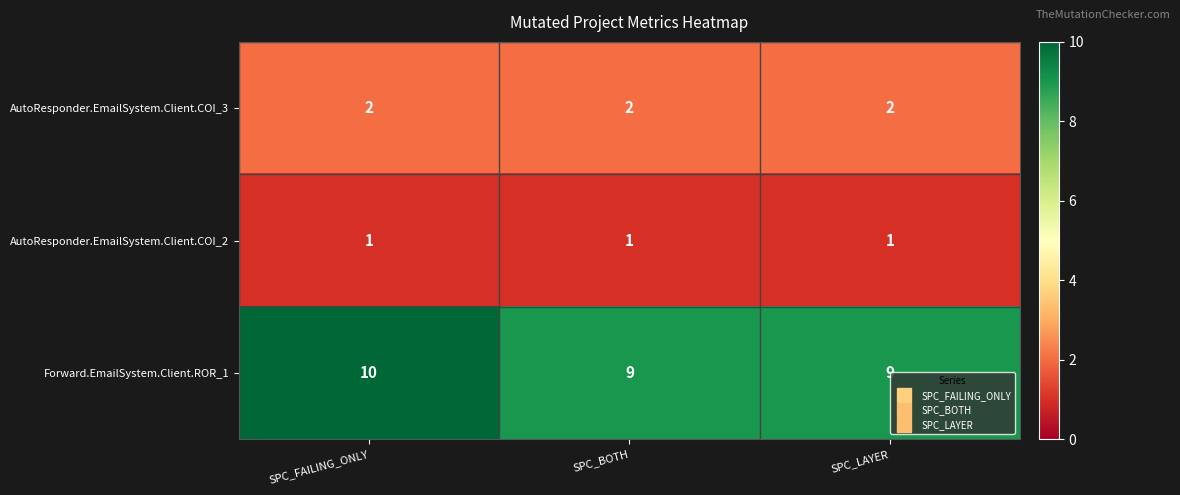

How many series are shown in this chart?

3